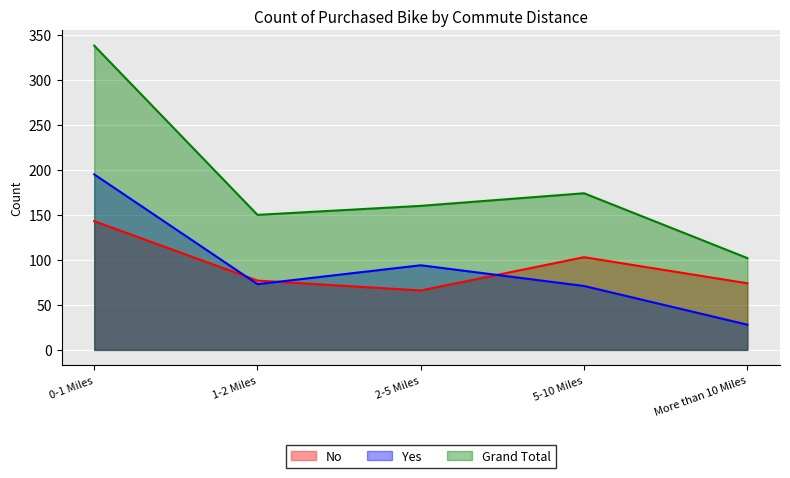

Between which two adjacent categories do No and Yes first intersect?

0-1 Miles and 1-2 Miles